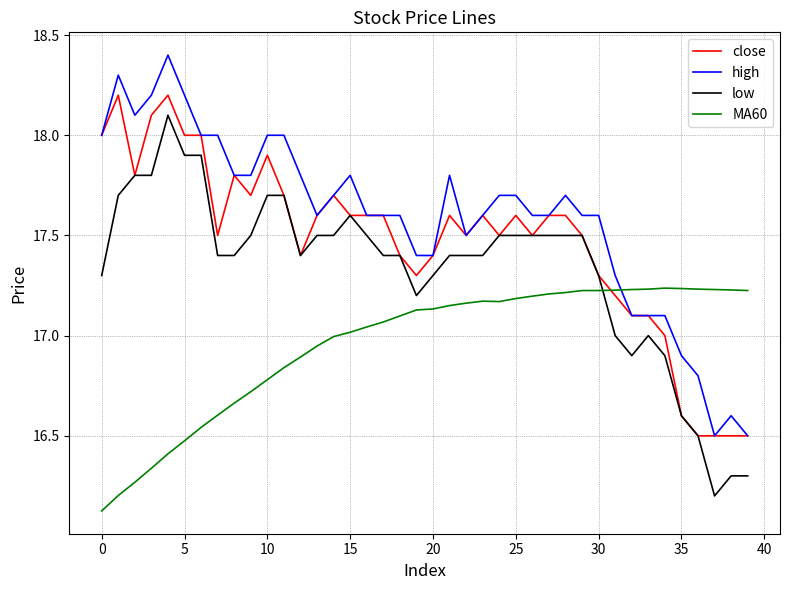

Which series has the largest total across all categories?

high